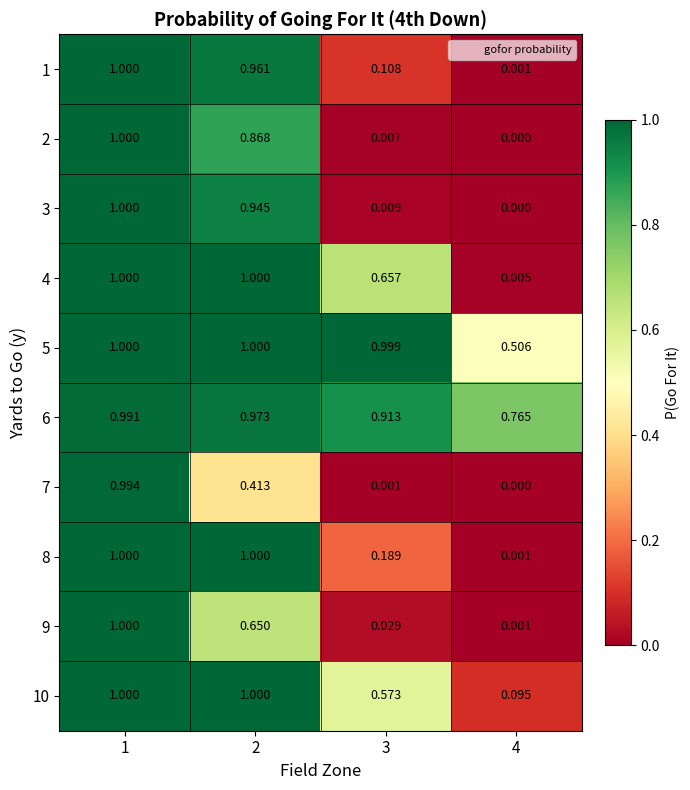

Which series has the largest total across all categories?

6